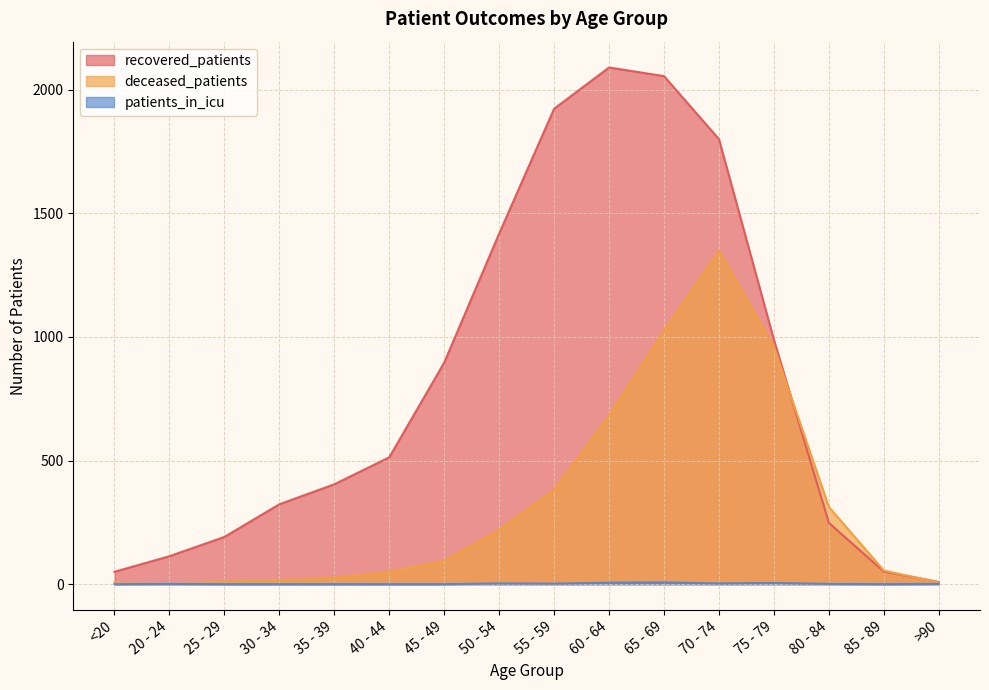

What is the spread (max minus min) of values at 65 - 69?

2048